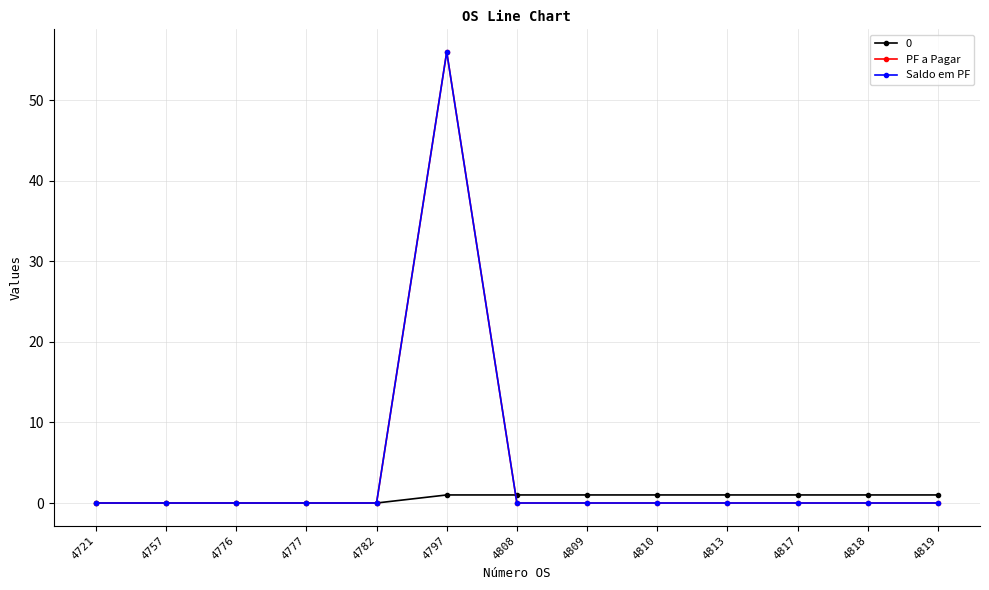

What is the maximum value shown in the chart?

56